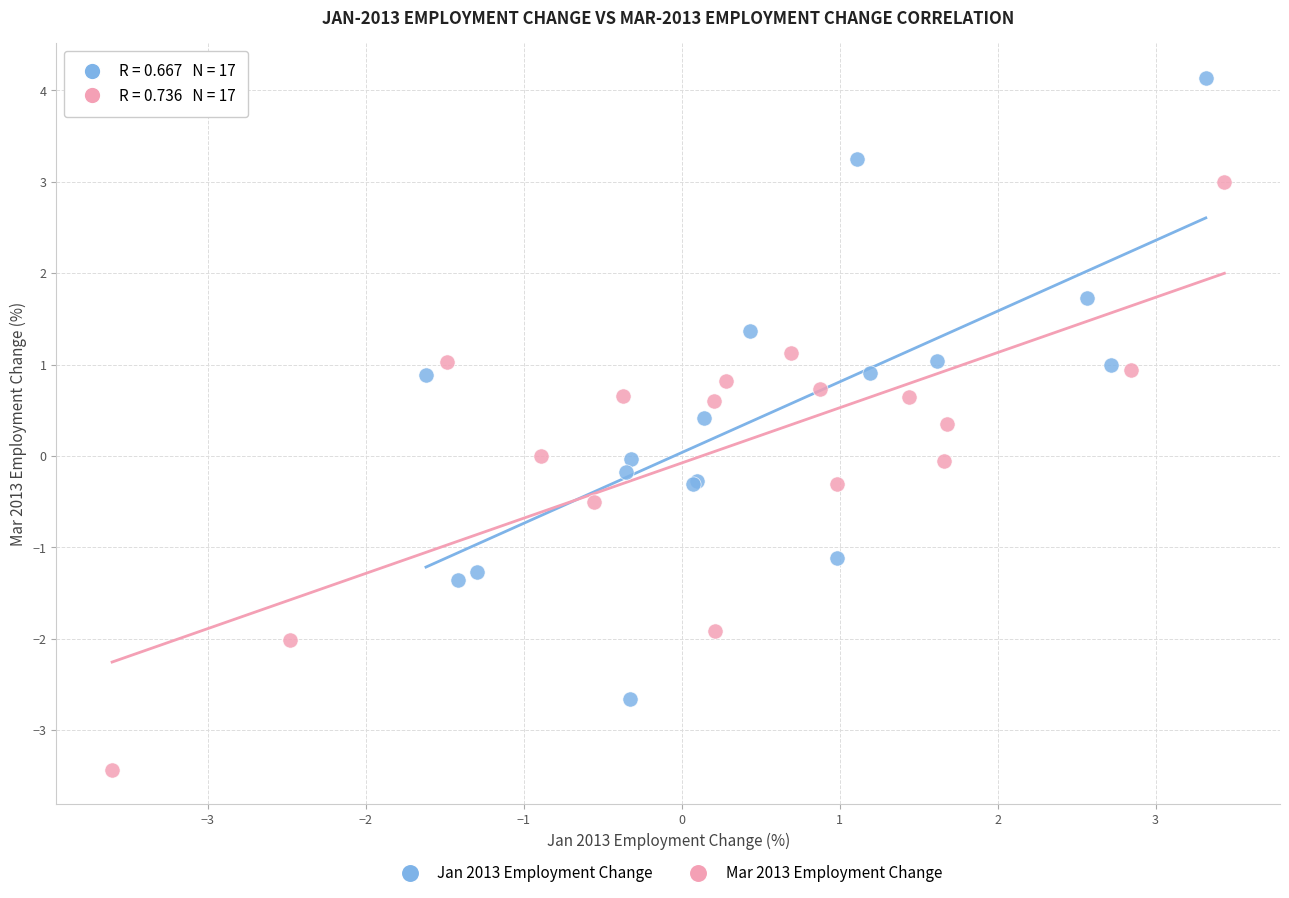

Which series contains the lowest Y value?

Mar 2013 Employment Change